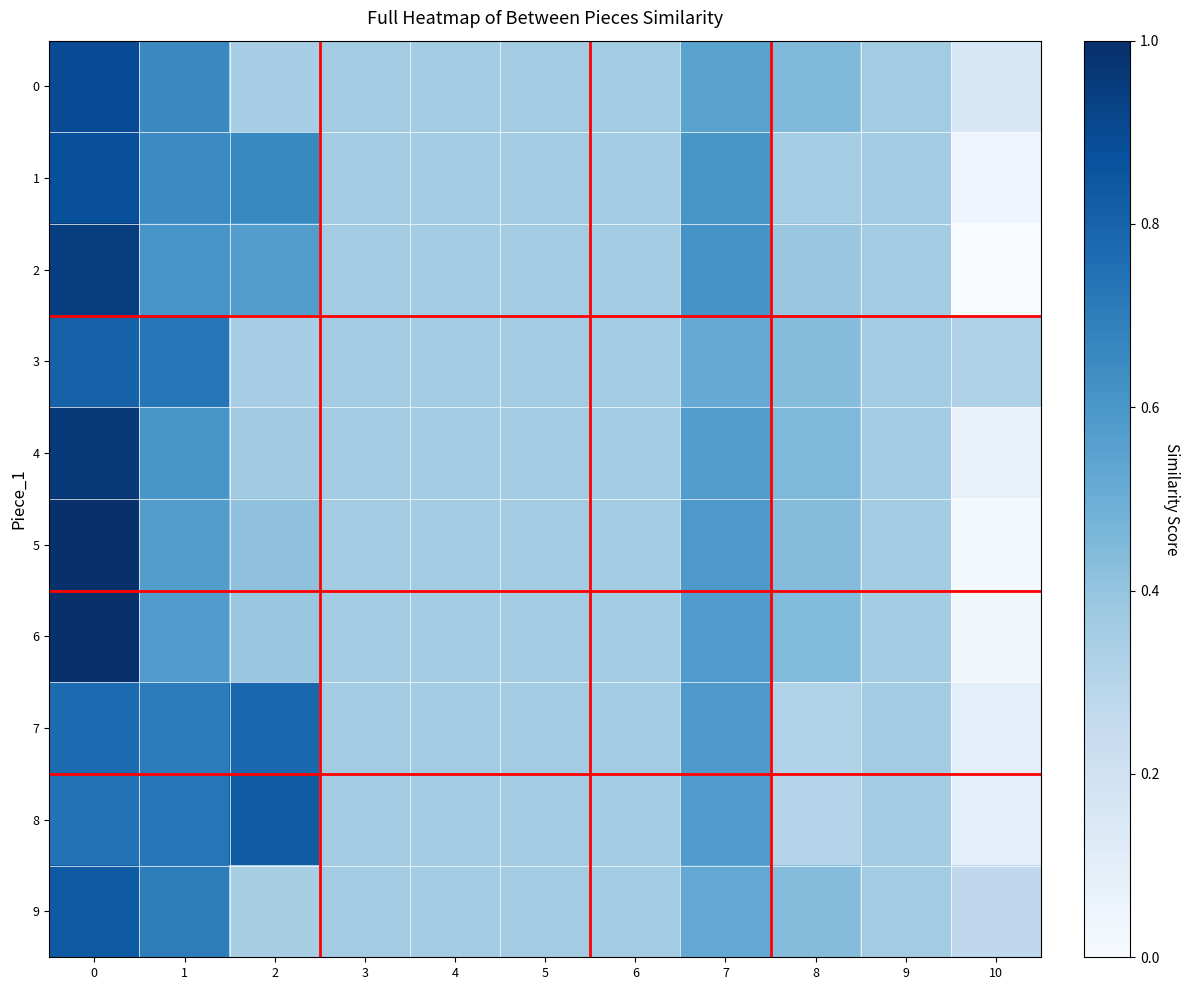

Rank the series by their maximum value, from highest to lowest.

5, 6, 4, 2, 0, 1, 9, 8, 3, 7